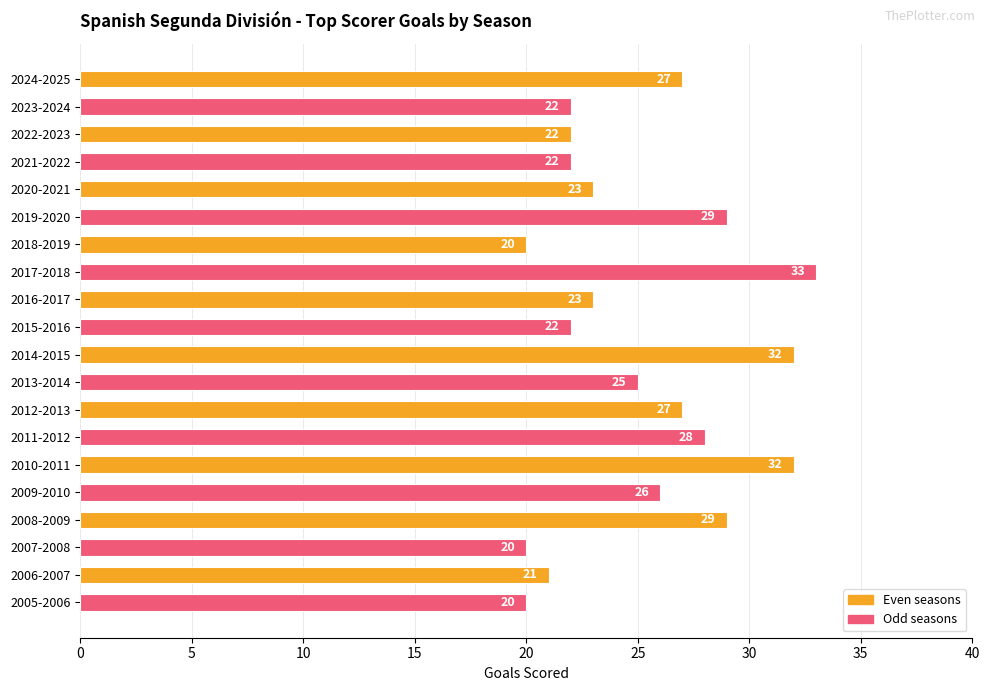

What is the change in value from 2024-2025 to 2005-2006?

-7